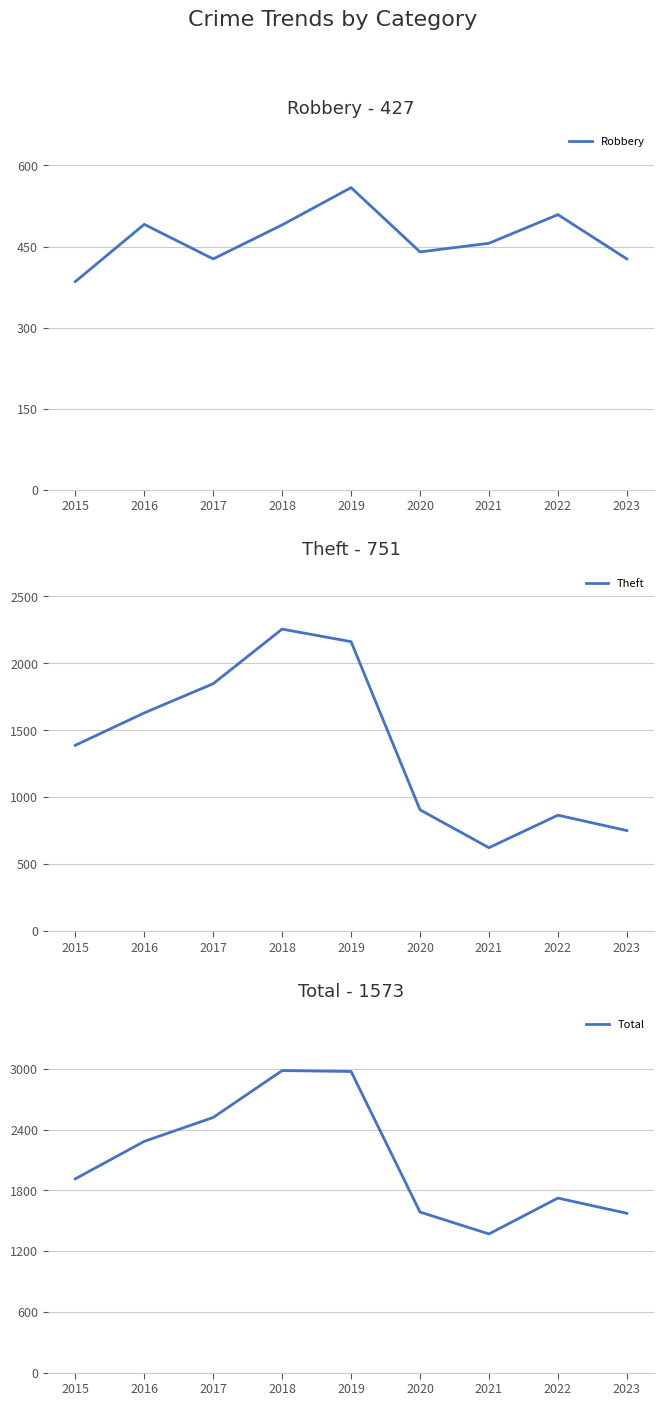

Where does the Robbery series first go above 456?

2016